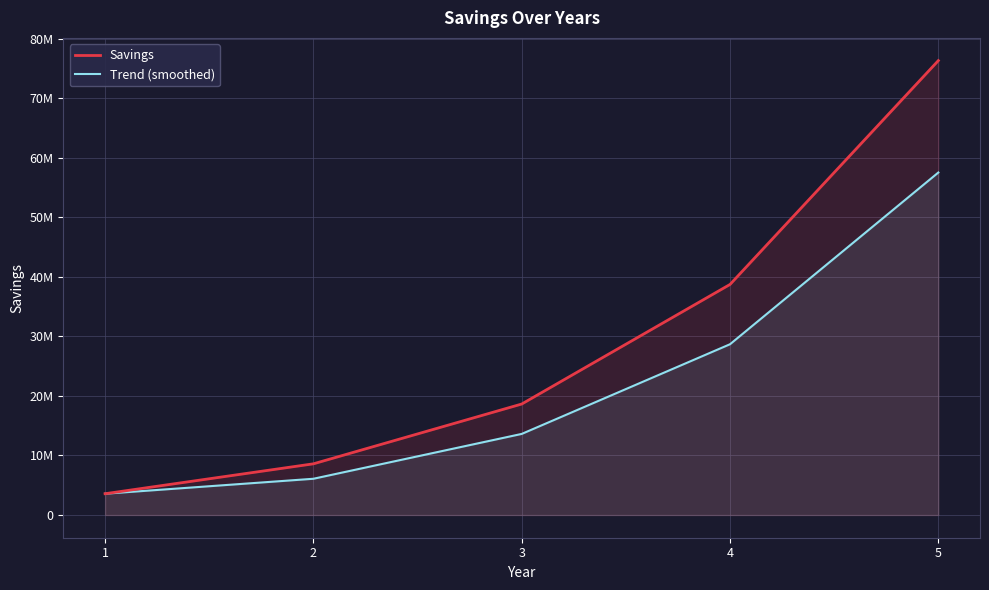

List the series in order of their peak value, highest first.

Savings, Trend (smoothed)